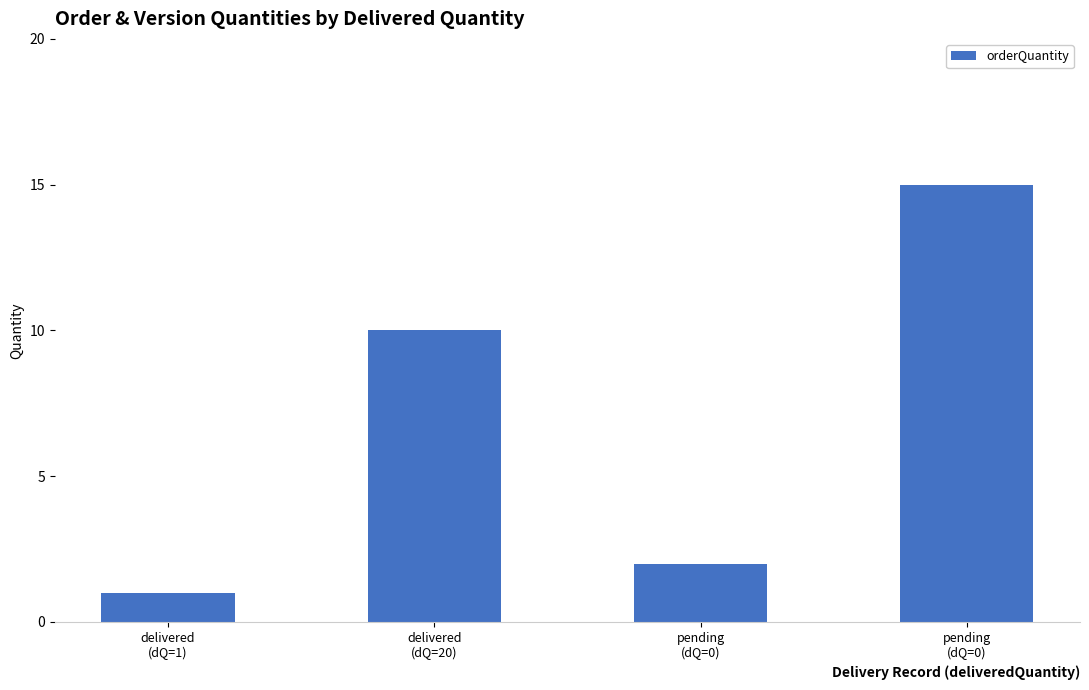

How many values are below 10?

2